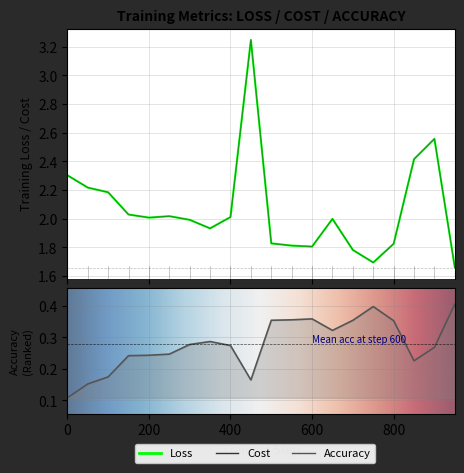

Reading right to left, transcribe all the data shown in this chart.

Loss: 950=1.7	900=2.6	850=2.4	800=1.8	750=1.7	700=1.8	650=2.0	600=1.8	550=1.8	500=1.8	450=3.2	400=2.0	350=1.9	300=2.0	250=2.0	200=2.0	150=2.0	100=2.2	50=2.2	0=2.3
Cost: 950=1.7	900=2.6	850=2.4	800=1.8	750=1.7	700=1.8	650=2.0	600=1.8	550=1.8	500=1.8	450=3.2	400=2.0	350=1.9	300=2.0	250=2.0	200=2.0	150=2.0	100=2.2	50=2.2	0=2.3
Accuracy: 950=0.4	900=0.3	850=0.2	800=0.4	750=0.4	700=0.4	650=0.3	600=0.4	550=0.4	500=0.4	450=0.2	400=0.3	350=0.3	300=0.3	250=0.2	200=0.2	150=0.2	100=0.2	50=0.2	0=0.1